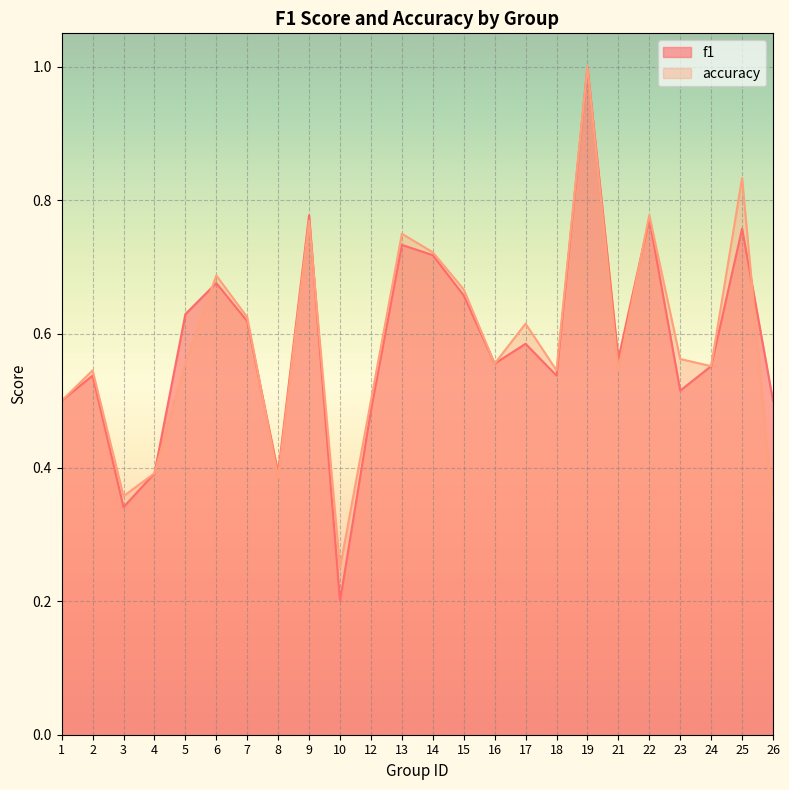

At which category is the sum across all series the highest?

19